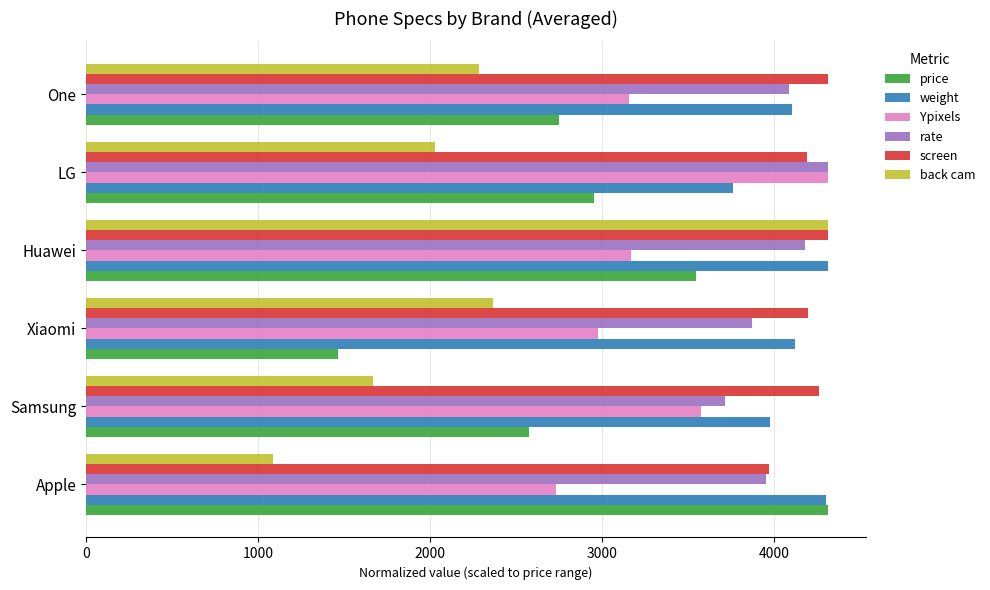

What is the approximate value of rate at Xiaomi?

3872.7